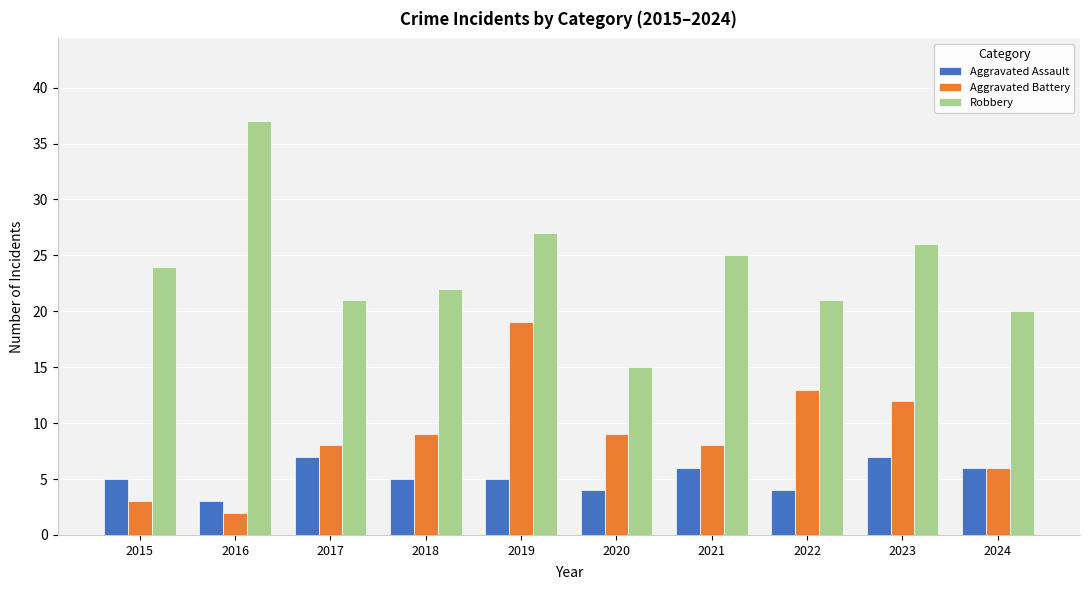

Which series has the largest range (max minus min)?

Robbery